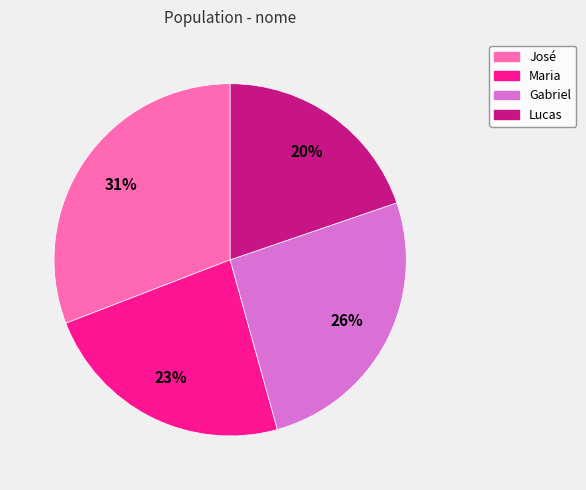

Does Maria represent more than half of the total?

No